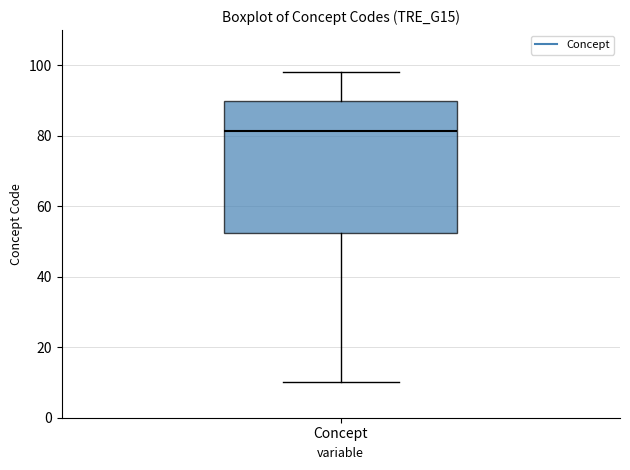

Where does the median line of the box for Concept sit on the y-axis? The values are not printed on the chart, so give them approximately, as read against the axis.

82